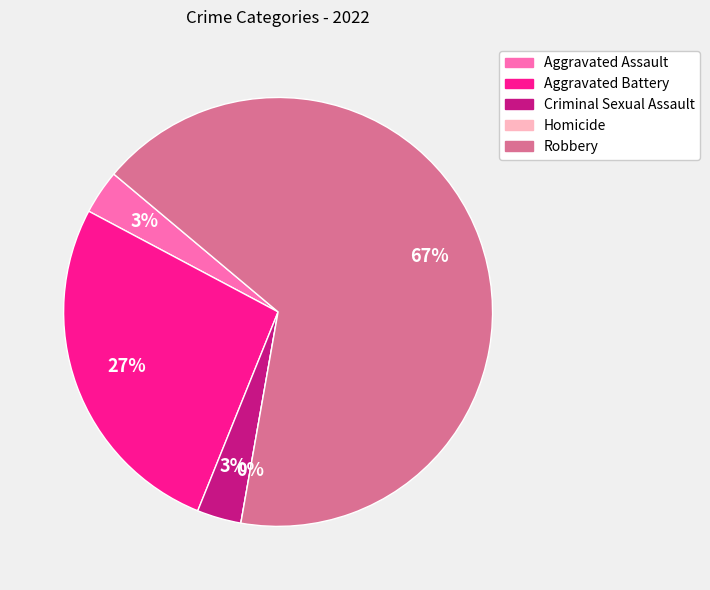

How many segments does this pie chart have?

5